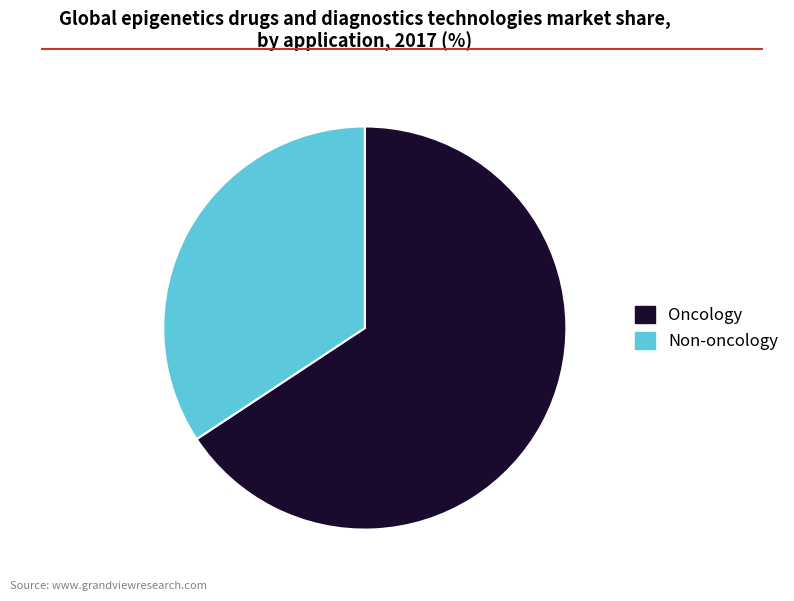

Between Non-oncology and Oncology, which is larger?

Oncology